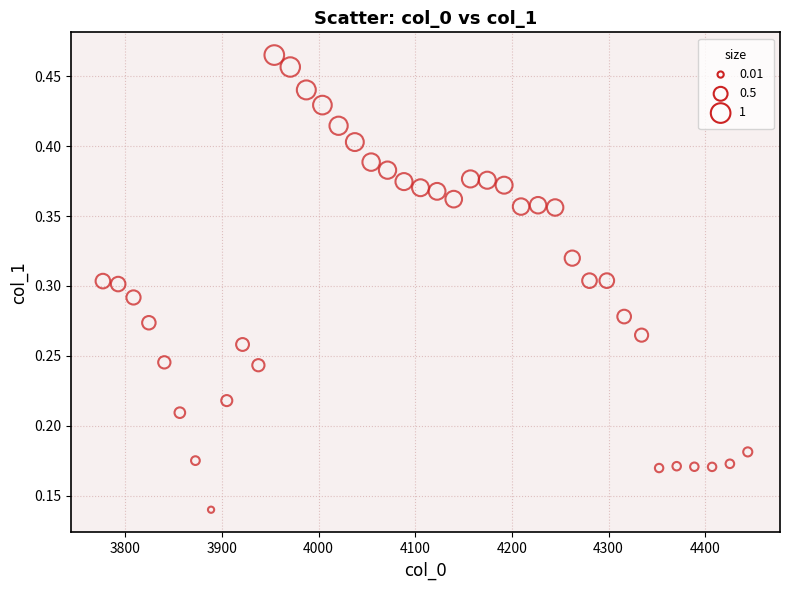

What is the range of X values (max minus min)?

667.4